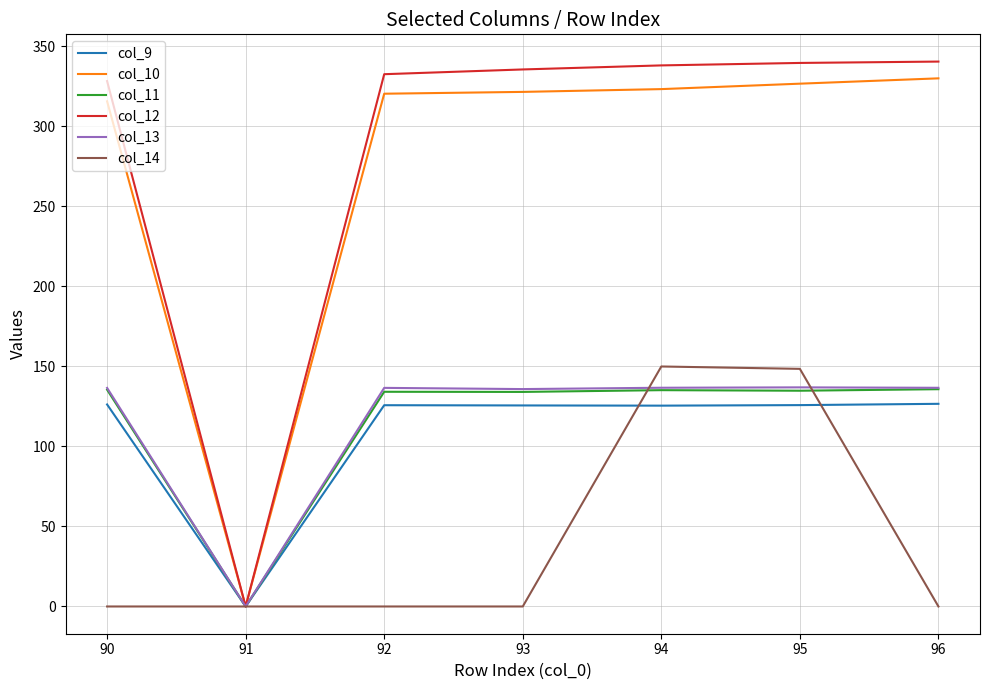

Does the chart display data point markers on the line(s)?

No